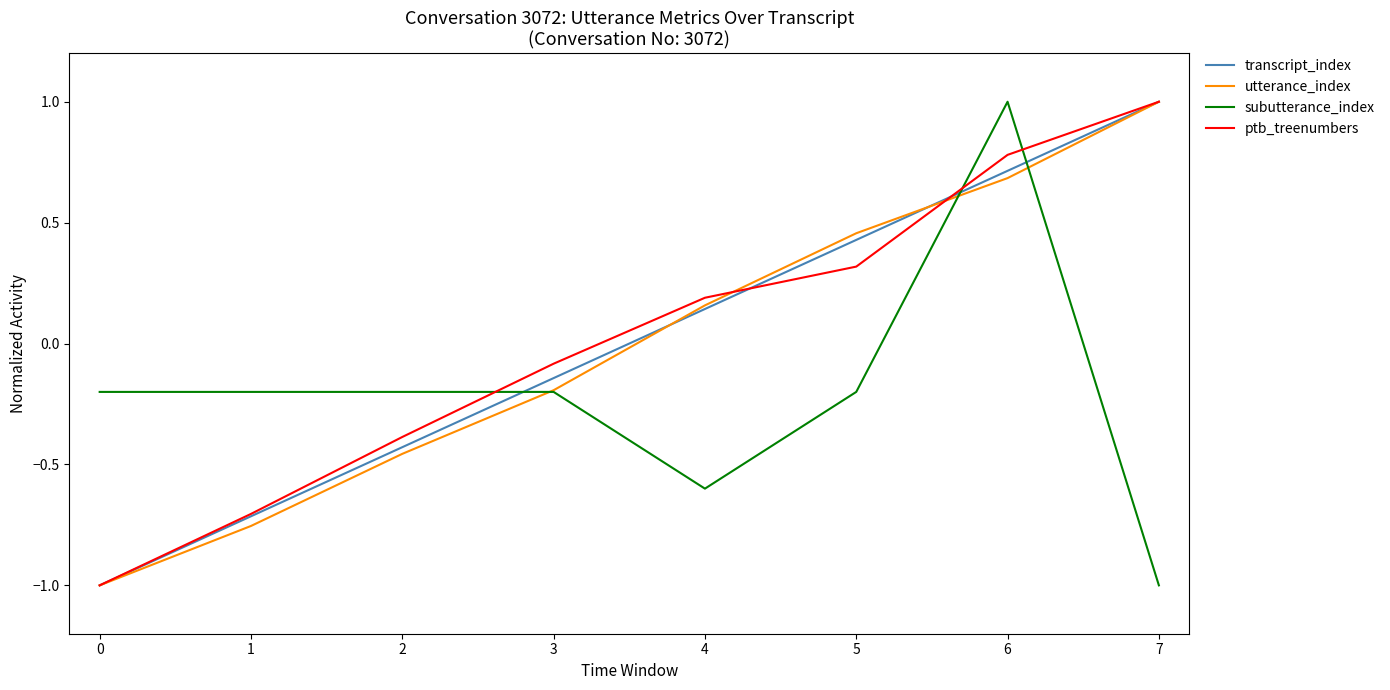

What is the maximum value for subutterance_index?

1.0